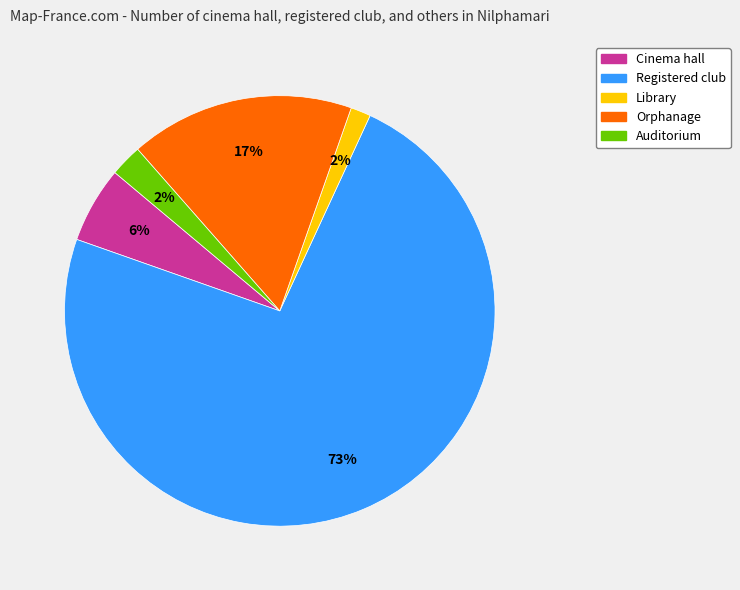

To the nearest percent, what is the average slice percentage?

20%